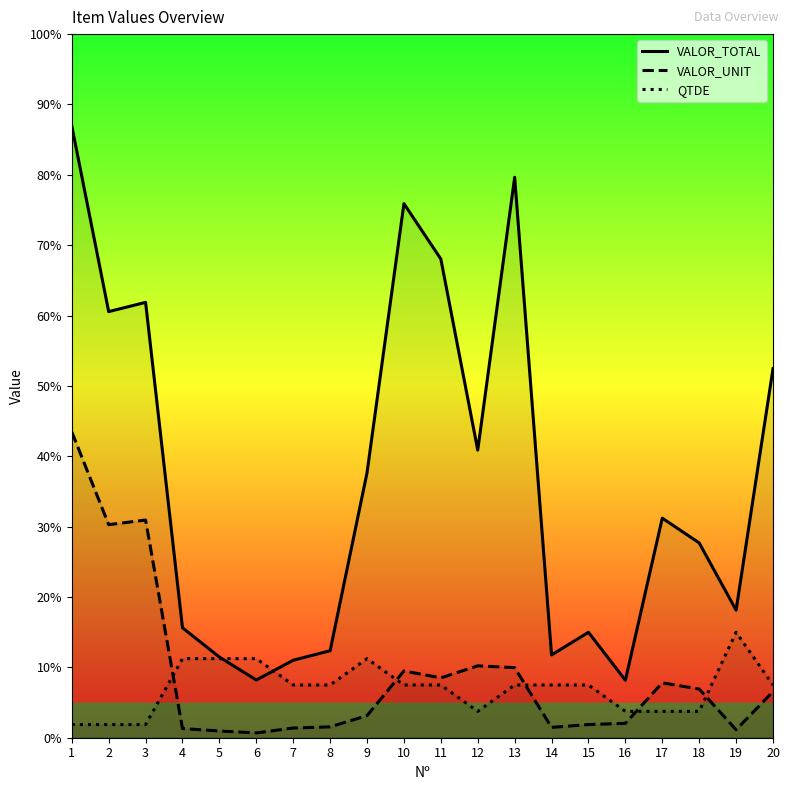

True or false: QTDE has a value of 2.3 at 16.

False